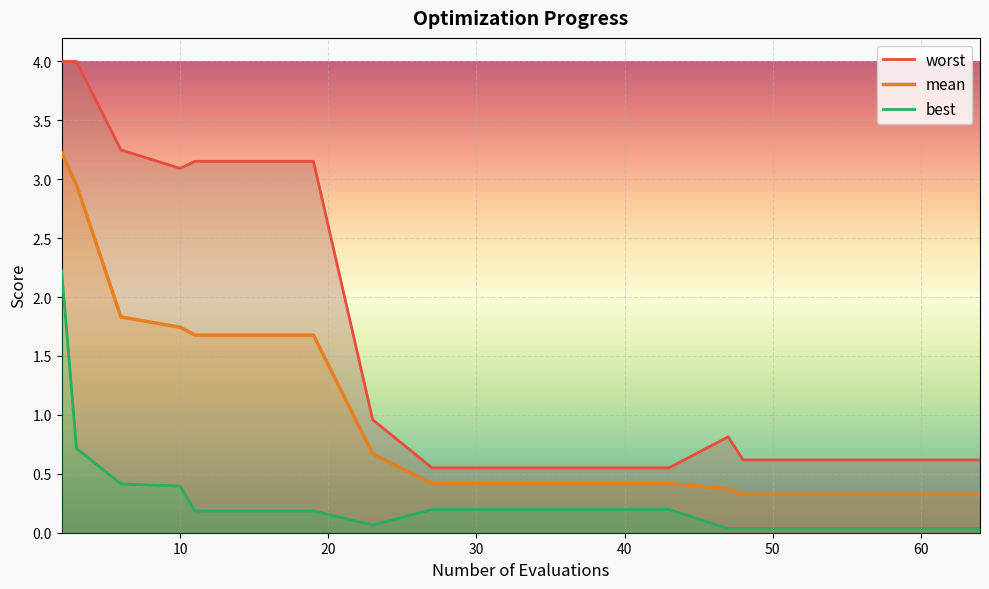

True or false: mean has more than 2 interior local peaks.

False